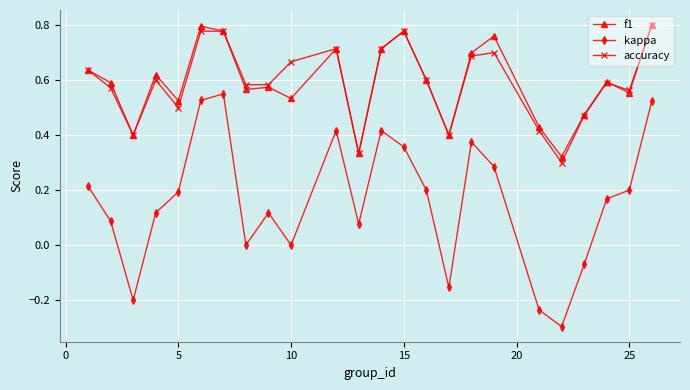

What is the minimum value shown in the chart?

-0.3